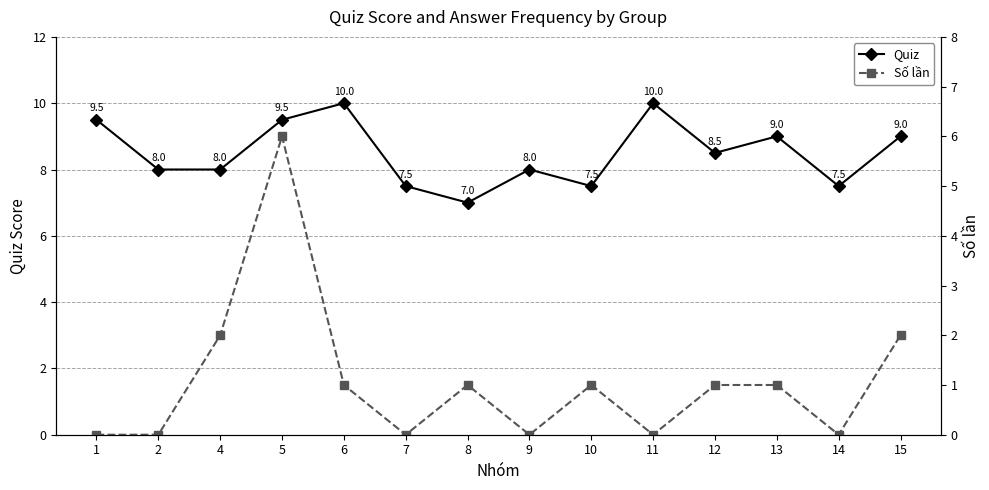

What is the difference between the Quiz values at 2 and 6?

2.0